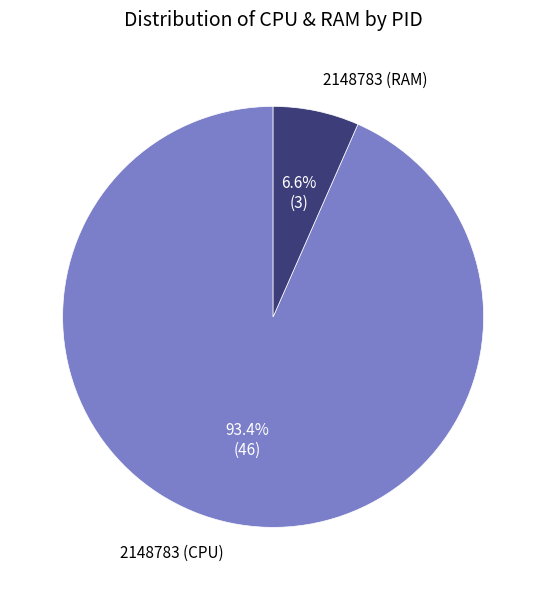

To the nearest percent, what is the average slice percentage?

50%